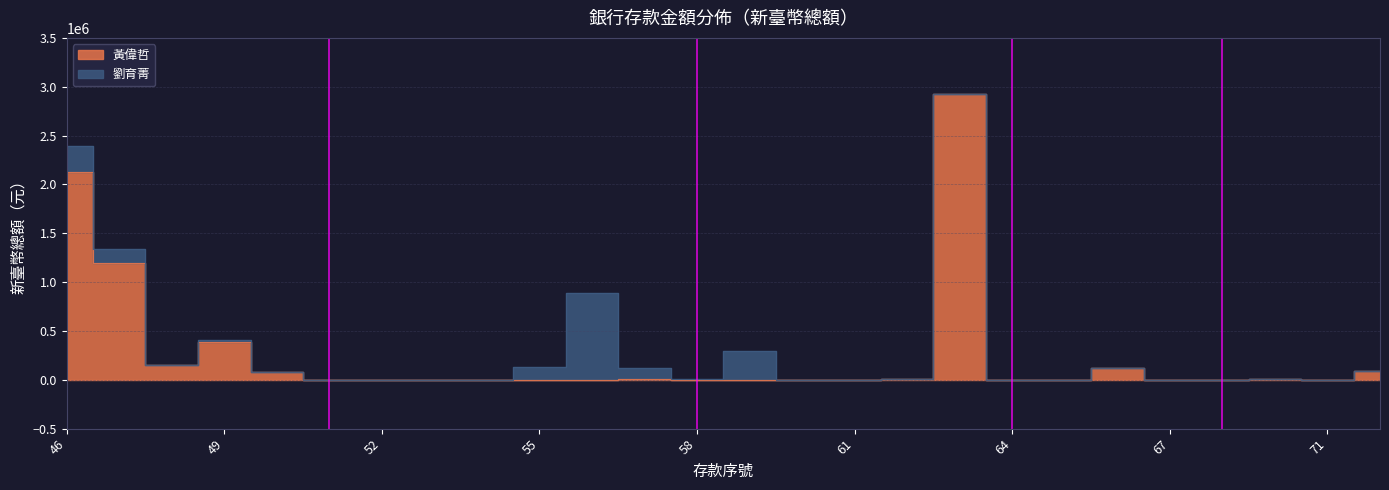

What is the value of the 24th point from the left?

3665